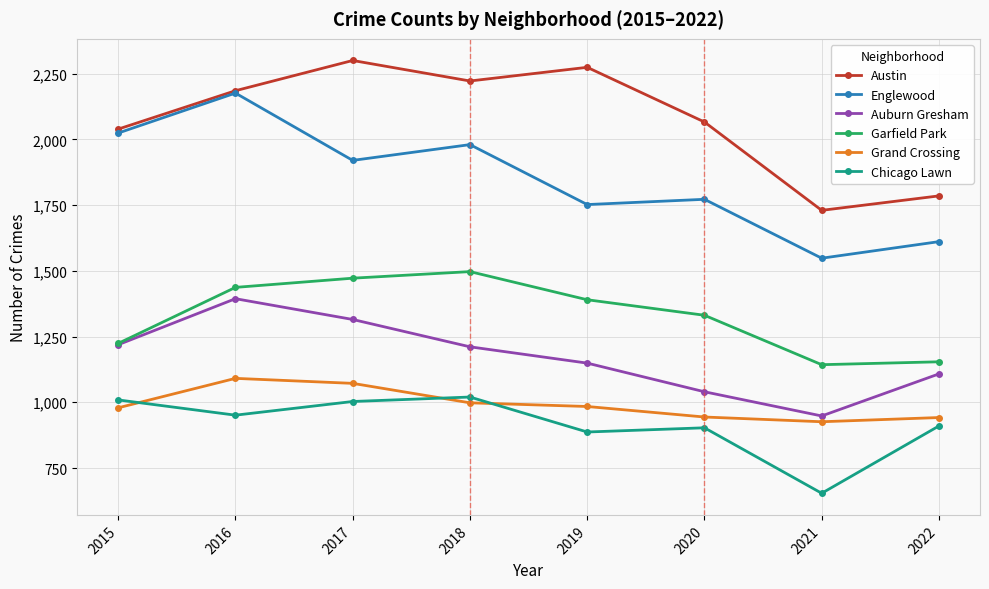

True or false: Auburn Gresham has a value of 2338 at 2016.

False